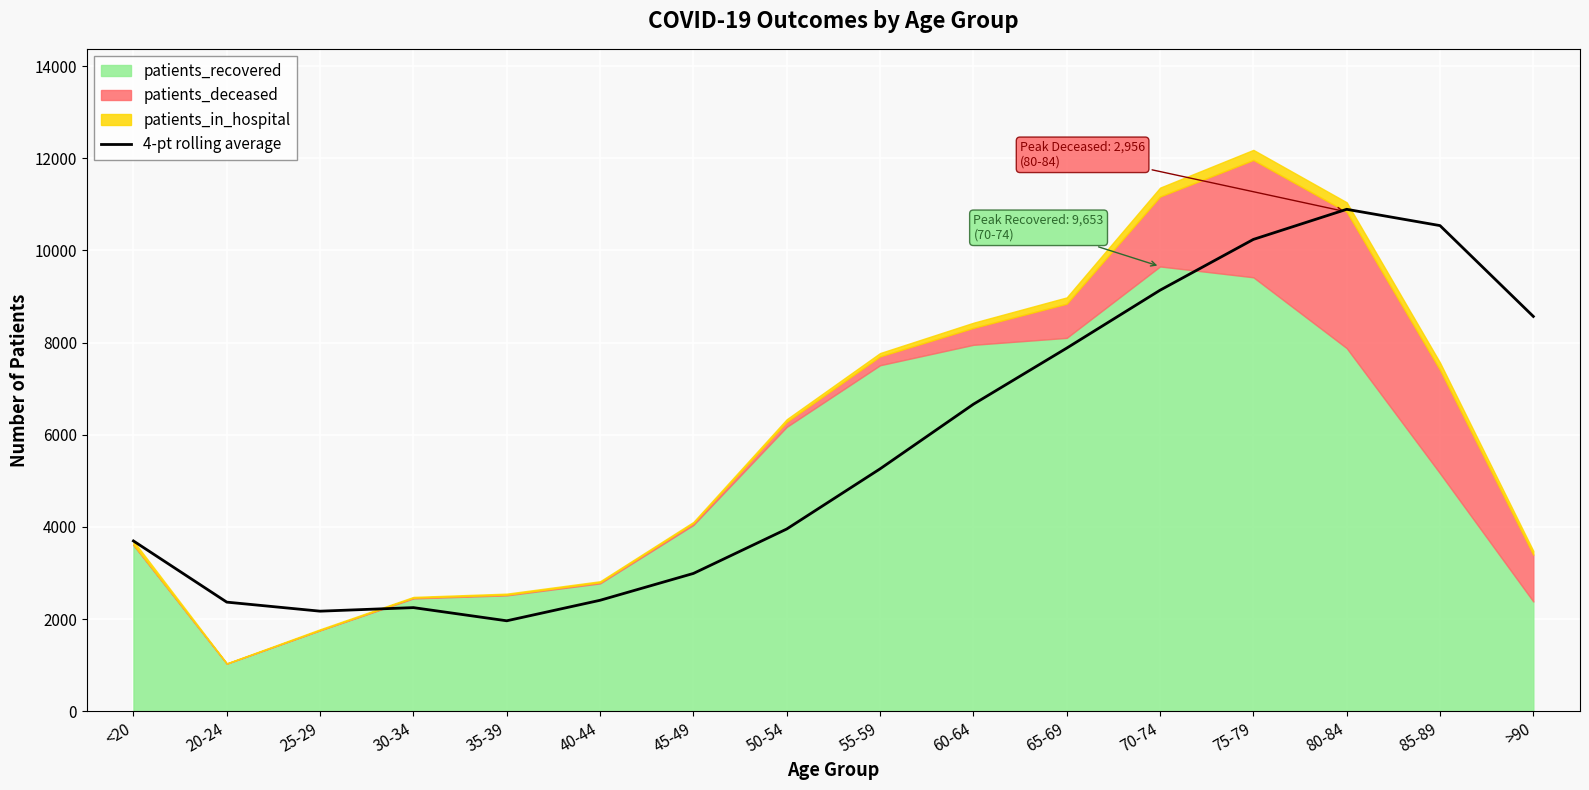

At which category does the data reach its first local valley?

25-29